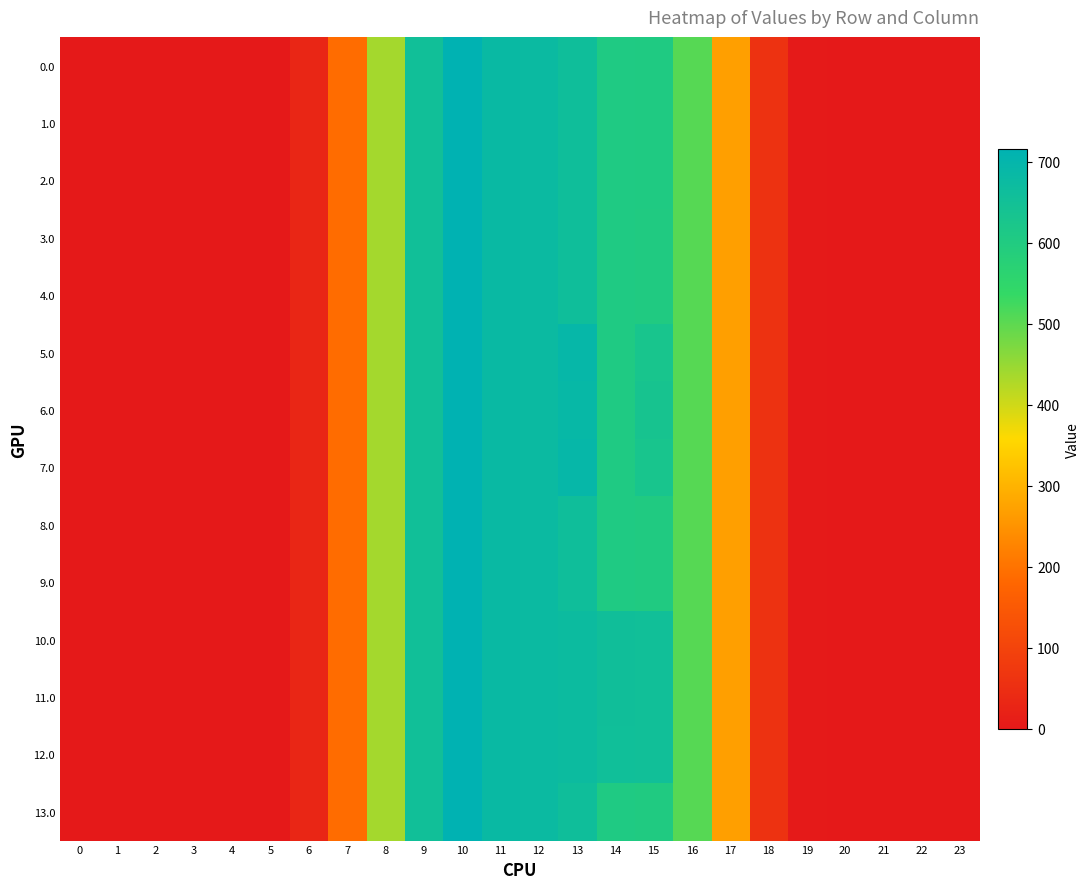

Reading right to left, what are all the values shown in this chart?

row_0: 23=0.0	22=0.0	21=0.0	20=0.0	19=3.5	18=58.3	17=268.8	16=505.5	15=603.8	14=605.8	13=660.4	12=676.9	11=680.7	10=716.3	9=654.0	8=436.9	7=189.8	6=30.1	5=0.0	4=0.0	3=0.0	2=0.0	1=0.0	0=0.0
row_1: 23=0.0	22=0.0	21=0.0	20=0.0	19=3.5	18=58.3	17=268.8	16=505.5	15=603.8	14=605.8	13=660.4	12=676.9	11=680.7	10=716.3	9=654.0	8=436.9	7=189.8	6=30.1	5=0.0	4=0.0	3=0.0	2=0.0	1=0.0	0=0.0
row_2: 23=0.0	22=0.0	21=0.0	20=0.0	19=3.5	18=58.3	17=268.8	16=505.5	15=603.8	14=605.8	13=660.4	12=676.9	11=680.7	10=716.3	9=654.0	8=436.9	7=189.8	6=30.1	5=0.0	4=0.0	3=0.0	2=0.0	1=0.0	0=0.0
row_3: 23=0.0	22=0.0	21=0.0	20=0.0	19=3.5	18=58.3	17=268.8	16=505.5	15=602.6	14=605.8	13=660.4	12=676.9	11=680.7	10=716.5	9=654.0	8=436.9	7=189.8	6=30.1	5=0.0	4=0.0	3=0.0	2=0.0	1=0.0	0=0.0
row_4: 23=0.0	22=0.0	21=0.0	20=0.0	19=3.5	18=58.3	17=268.8	16=505.5	15=602.6	14=605.8	13=660.4	12=676.9	11=680.7	10=716.5	9=654.0	8=436.9	7=189.8	6=30.1	5=0.0	4=0.0	3=0.0	2=0.0	1=0.0	0=0.0
row_5: 23=0.0	22=0.0	21=0.0	20=0.0	19=3.5	18=58.3	17=268.8	16=505.5	15=629.5	14=605.8	13=692.4	12=676.9	11=680.7	10=716.3	9=654.0	8=436.9	7=189.8	6=30.1	5=0.0	4=0.0	3=0.0	2=0.0	1=0.0	0=0.0
row_6: 23=0.0	22=0.0	21=0.0	20=0.0	19=3.5	18=58.3	17=268.8	16=505.5	15=634.6	14=605.8	13=687.3	12=676.9	11=680.7	10=716.3	9=654.0	8=436.9	7=189.8	6=30.1	5=0.0	4=0.0	3=0.0	2=0.0	1=0.0	0=0.0
row_7: 23=0.0	22=0.0	21=0.0	20=0.0	19=3.5	18=58.3	17=268.8	16=505.5	15=629.5	14=605.8	13=692.4	12=676.9	11=680.7	10=716.3	9=654.0	8=436.9	7=189.8	6=30.1	5=0.0	4=0.0	3=0.0	2=0.0	1=0.0	0=0.0
row_8: 23=0.0	22=0.0	21=0.0	20=0.0	19=3.5	18=58.3	17=268.8	16=505.5	15=602.6	14=605.8	13=660.4	12=676.9	11=680.7	10=716.3	9=654.0	8=436.9	7=189.8	6=30.1	5=0.0	4=0.0	3=0.0	2=0.0	1=0.0	0=0.0
row_9: 23=0.0	22=0.0	21=0.0	20=0.0	19=3.5	18=58.3	17=268.8	16=505.5	15=602.6	14=605.8	13=660.4	12=676.9	11=680.7	10=716.3	9=654.0	8=436.9	7=189.8	6=30.1	5=0.0	4=0.0	3=0.0	2=0.0	1=0.0	0=0.0
row_10: 23=0.0	22=0.0	21=0.0	20=0.0	19=3.5	18=58.3	17=268.8	16=505.5	15=655.6	14=658.8	13=672.8	12=676.9	11=680.7	10=716.3	9=654.0	8=436.9	7=189.8	6=30.1	5=0.0	4=0.0	3=0.0	2=0.0	1=0.0	0=0.0
row_11: 23=0.0	22=0.0	21=0.0	20=0.0	19=3.5	18=58.3	17=268.8	16=505.5	15=655.6	14=658.8	13=672.8	12=676.9	11=680.7	10=716.3	9=654.0	8=436.9	7=189.8	6=30.1	5=0.0	4=0.0	3=0.0	2=0.0	1=0.0	0=0.0
row_12: 23=0.0	22=0.0	21=0.0	20=0.0	19=3.5	18=58.3	17=268.8	16=505.5	15=653.6	14=656.8	13=673.1	12=676.9	11=680.7	10=716.3	9=654.0	8=436.9	7=189.8	6=30.1	5=0.0	4=0.0	3=0.0	2=0.0	1=0.0	0=0.0
row_13: 23=0.0	22=0.0	21=0.0	20=0.0	19=3.5	18=58.3	17=268.8	16=505.5	15=602.6	14=605.8	13=660.4	12=676.9	11=680.7	10=716.3	9=654.0	8=436.9	7=189.8	6=30.1	5=0.0	4=0.0	3=0.0	2=0.0	1=0.0	0=0.0